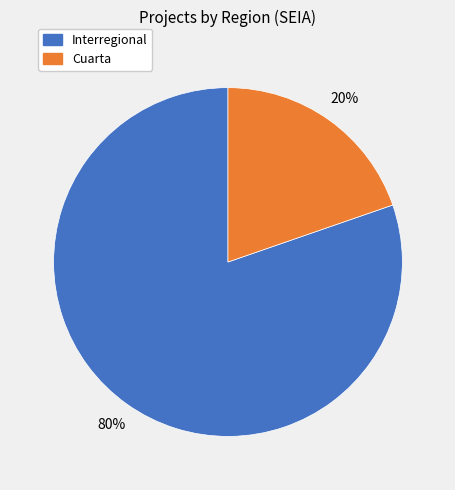

Which has a higher value, Cuarta or Interregional?

Interregional